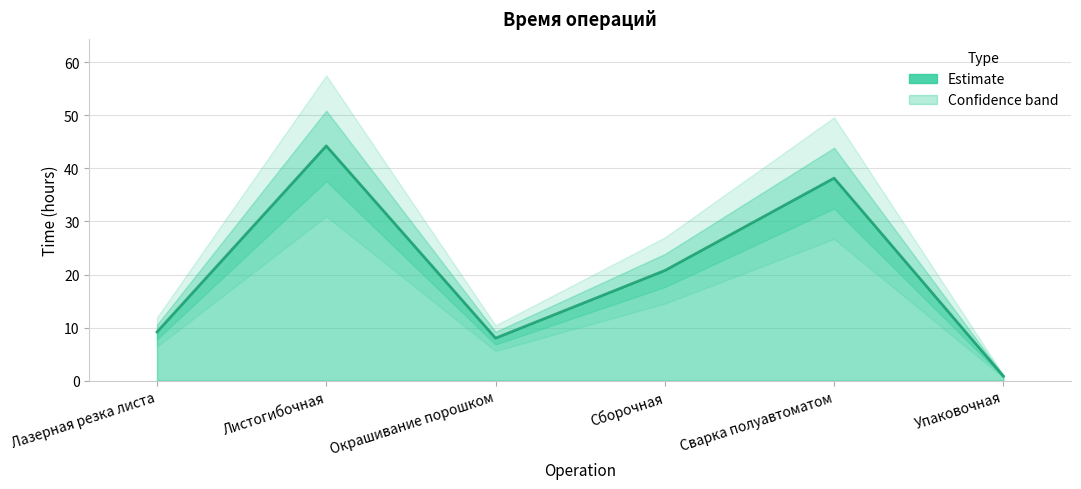

What is the difference between the maximum and minimum values?

43.4